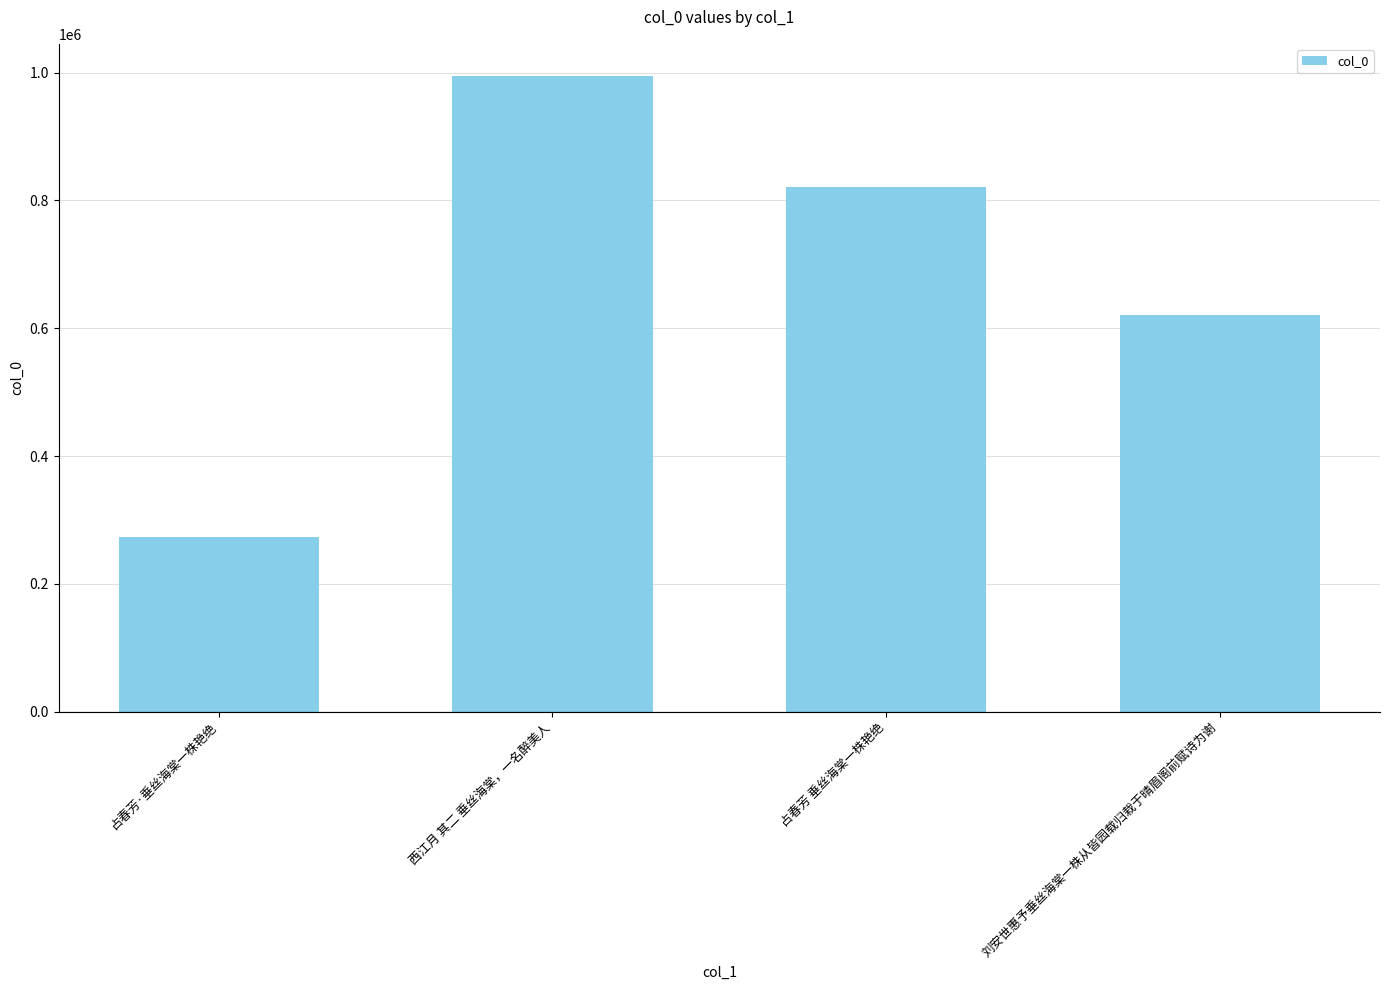

Are the bars horizontal?

No